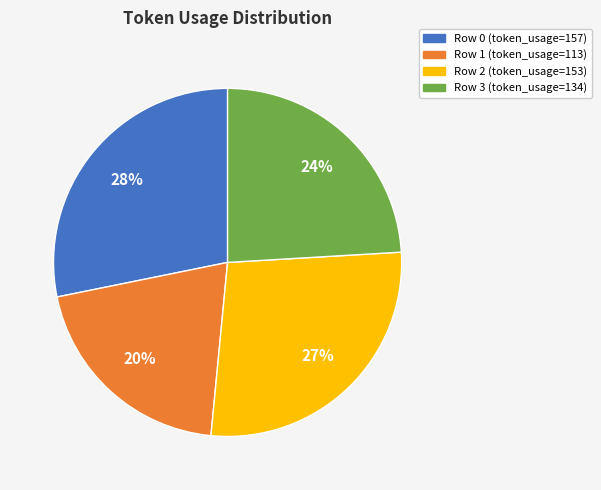

What is the largest slice in the pie chart?

Row 0